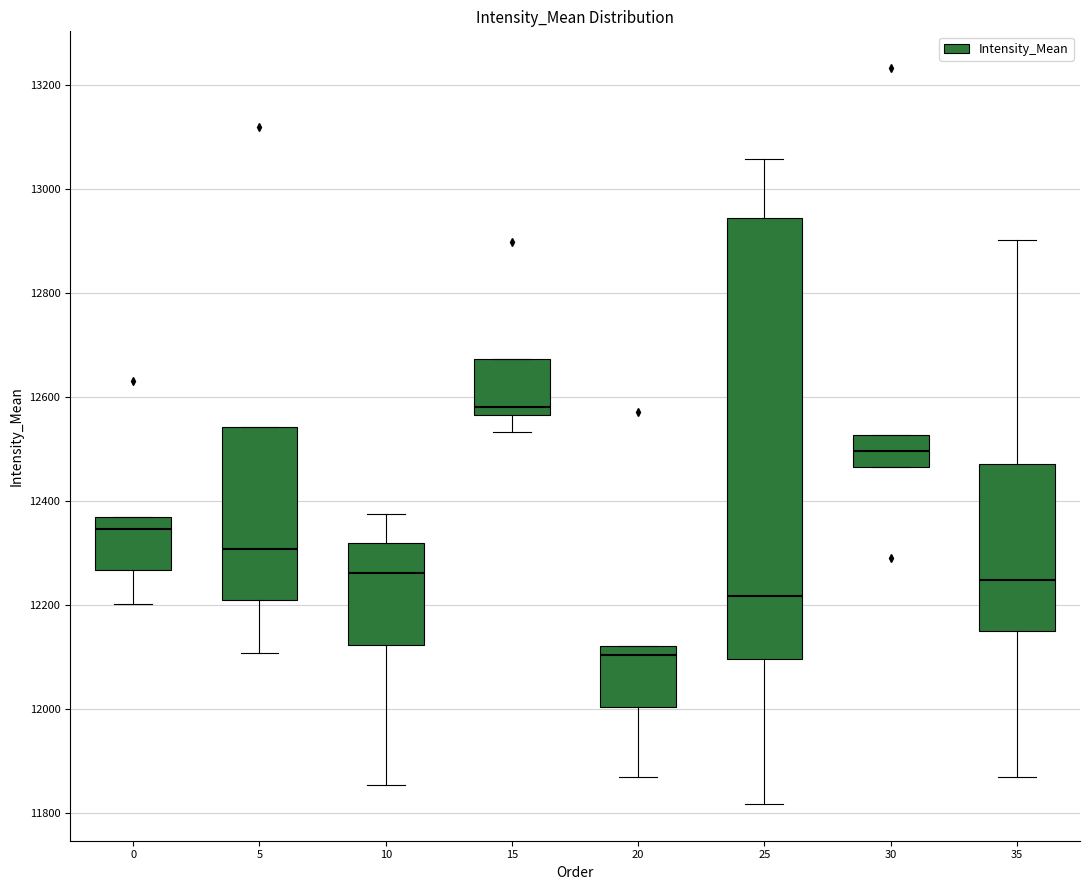

Reading left to right, transcribe this box plot: for each box, give where its median line is, the range the box spans, and where its two whiskers end, as read against the y-axis. The values are not printed on the chart, so give them approximately, as read against the axis.

0: median 12340, box 12260 to 12360, whiskers 12200 to 12360
5: median 12300, box 12220 to 12540, whiskers 12100 to 12540
10: median 12260, box 12120 to 12320, whiskers 11860 to 12380
15: median 12580, box 12560 to 12680, whiskers 12540 to 12680
20: median 12100, box 12000 to 12120, whiskers 11880 to 12120
25: median 12220, box 12100 to 12940, whiskers 11820 to 13060
30: median 12500, box 12460 to 12520, whiskers 12460 to 12520
35: median 12240, box 12140 to 12480, whiskers 11860 to 12900